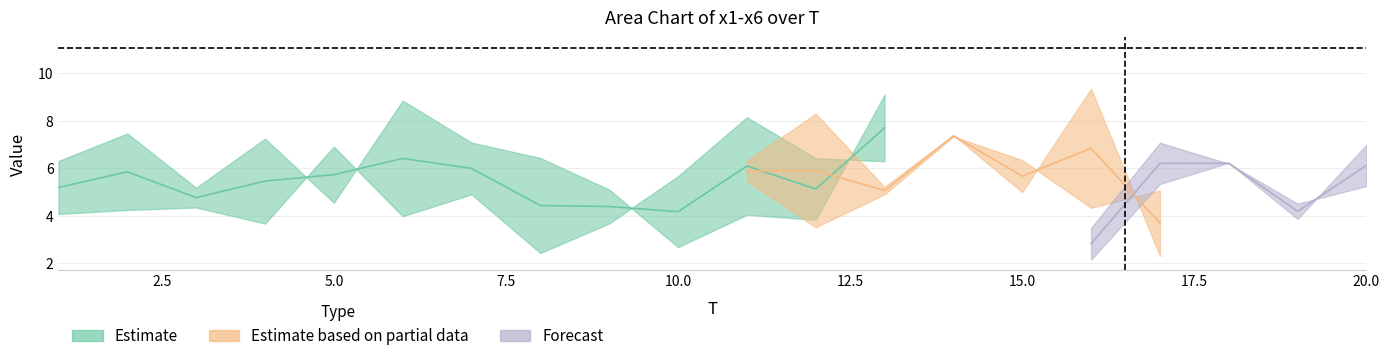

At which category does x6 reach its first local valley?

3